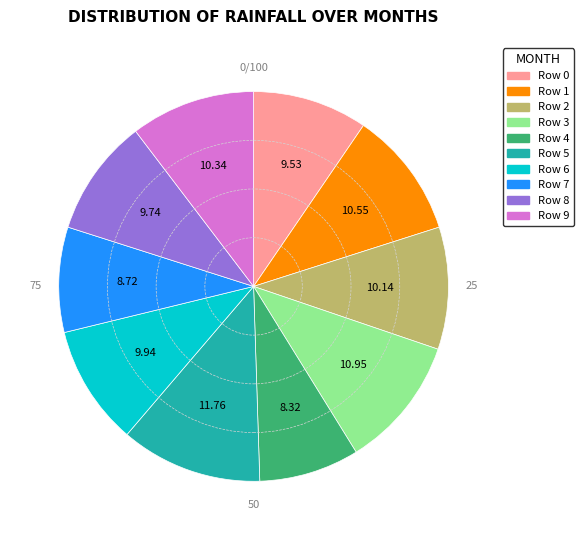

Is there any slice that represents more than half of the pie?

No